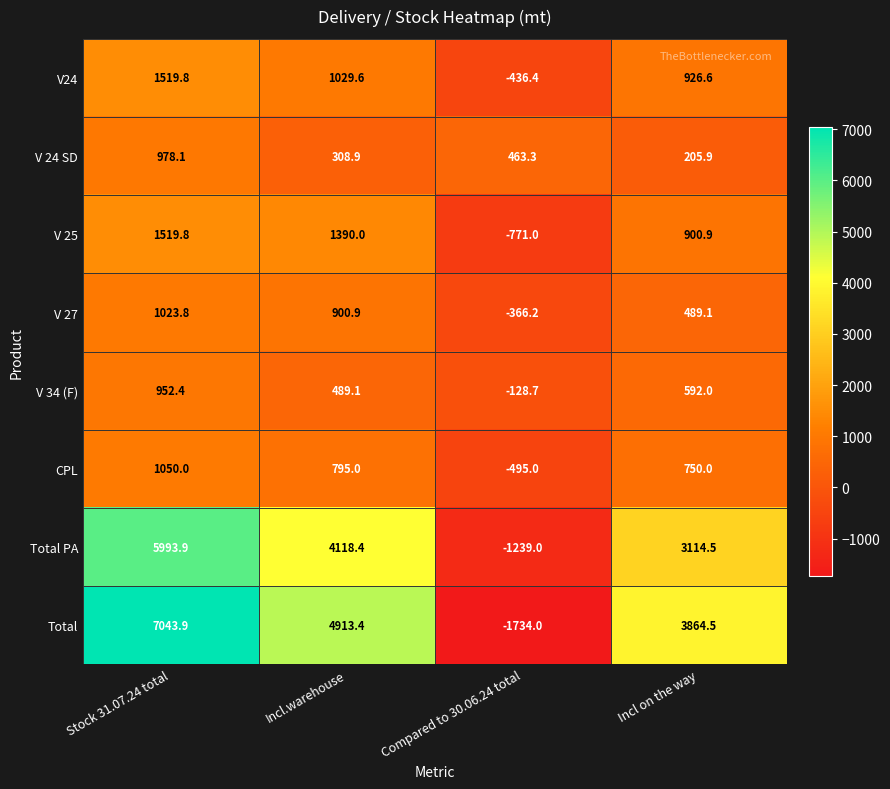

At how many categories does at least one series exceed 6970?

1